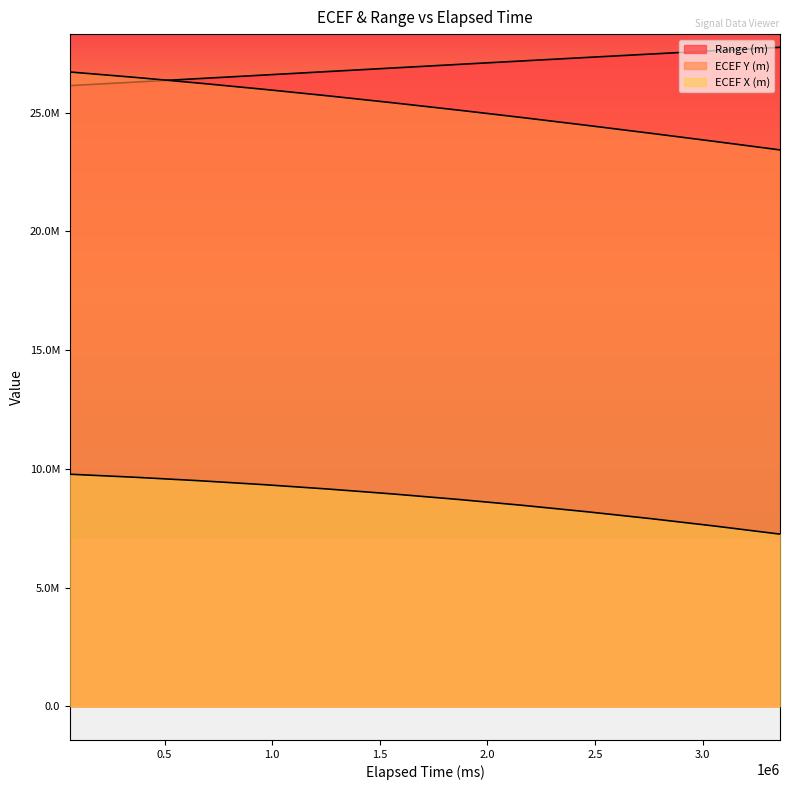

What is the spread (max minus min) of values at 1260000?

17584410.5